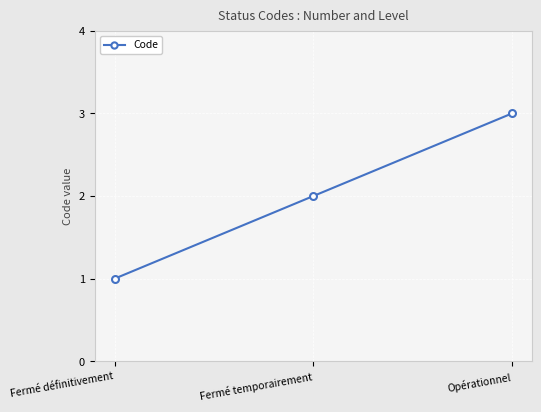

Reading right to left, transcribe all the data shown in this chart.

3	2	1